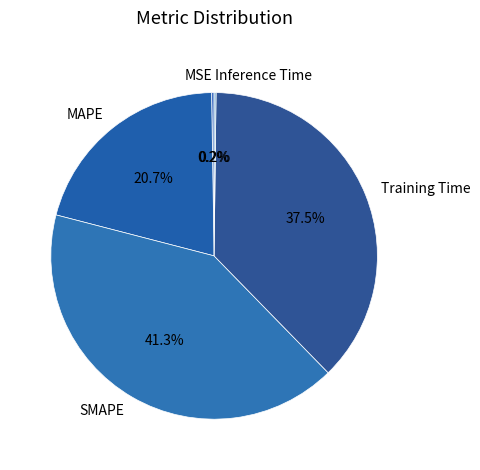

Approximately how many times larger is the value at SMAPE compared to MAPE?

2.0